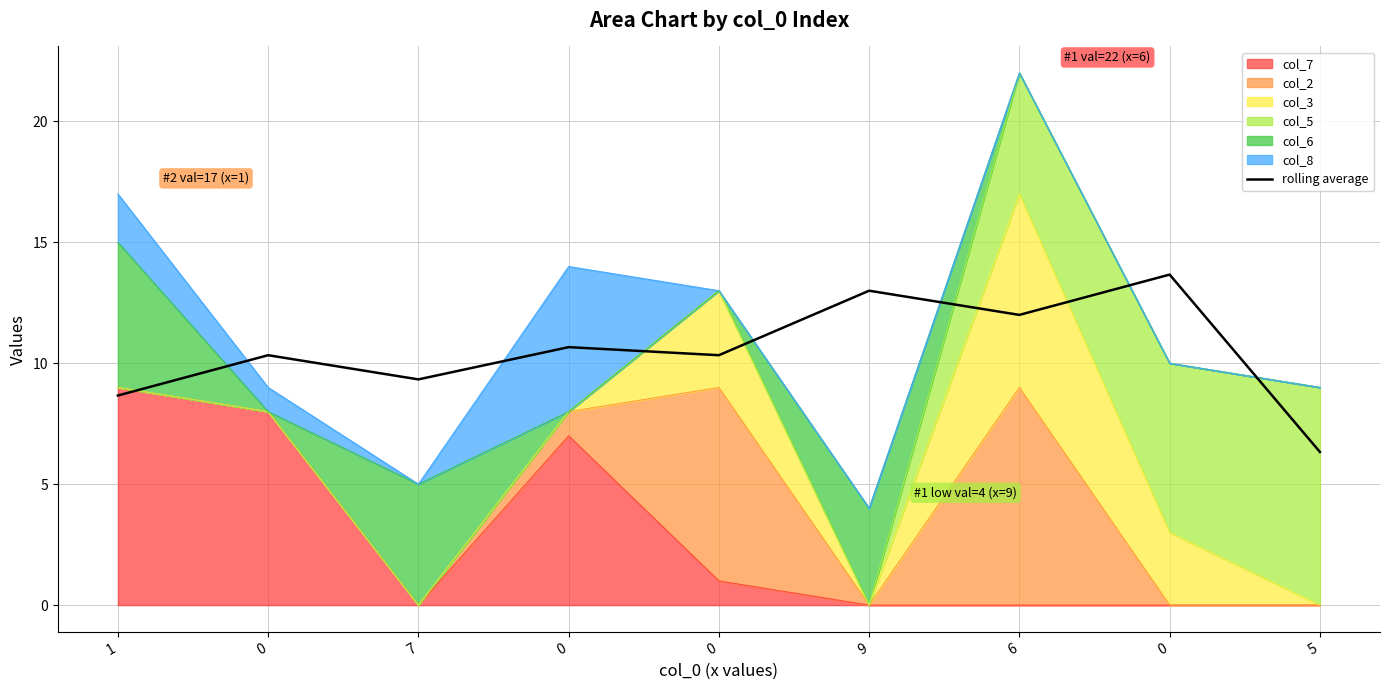

What is the difference between the second highest and second lowest values?

4.3